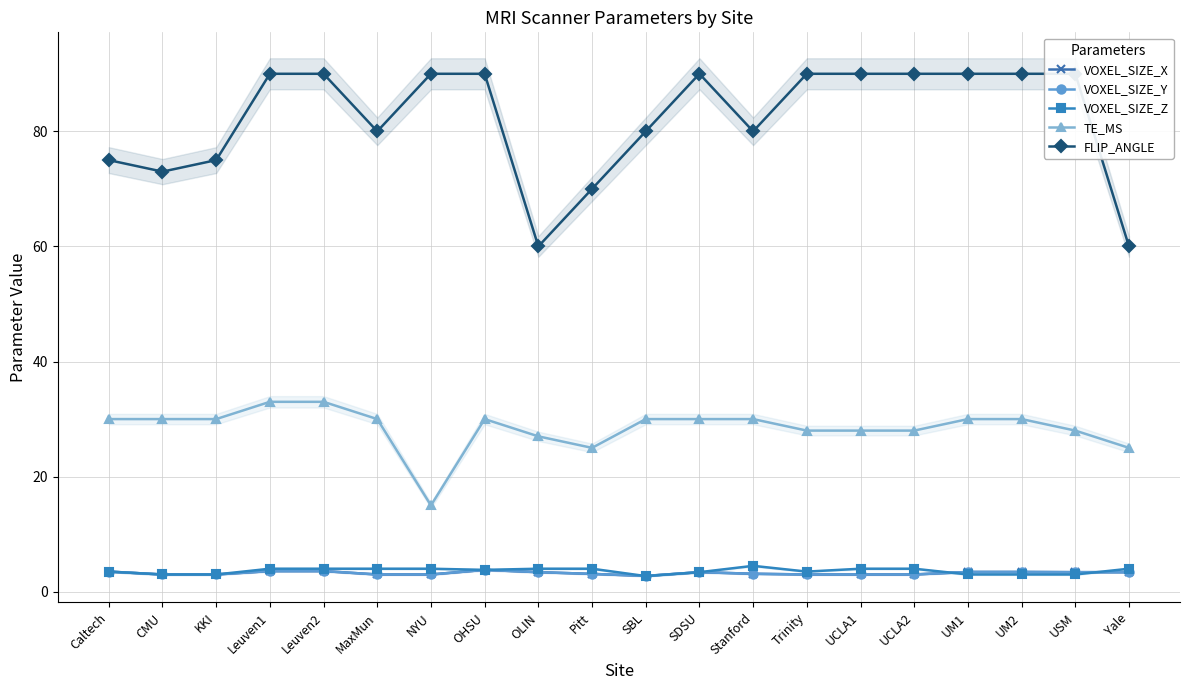

What is the difference between the second highest and minimum values in the VOXEL_SIZE_Y series?

0.8